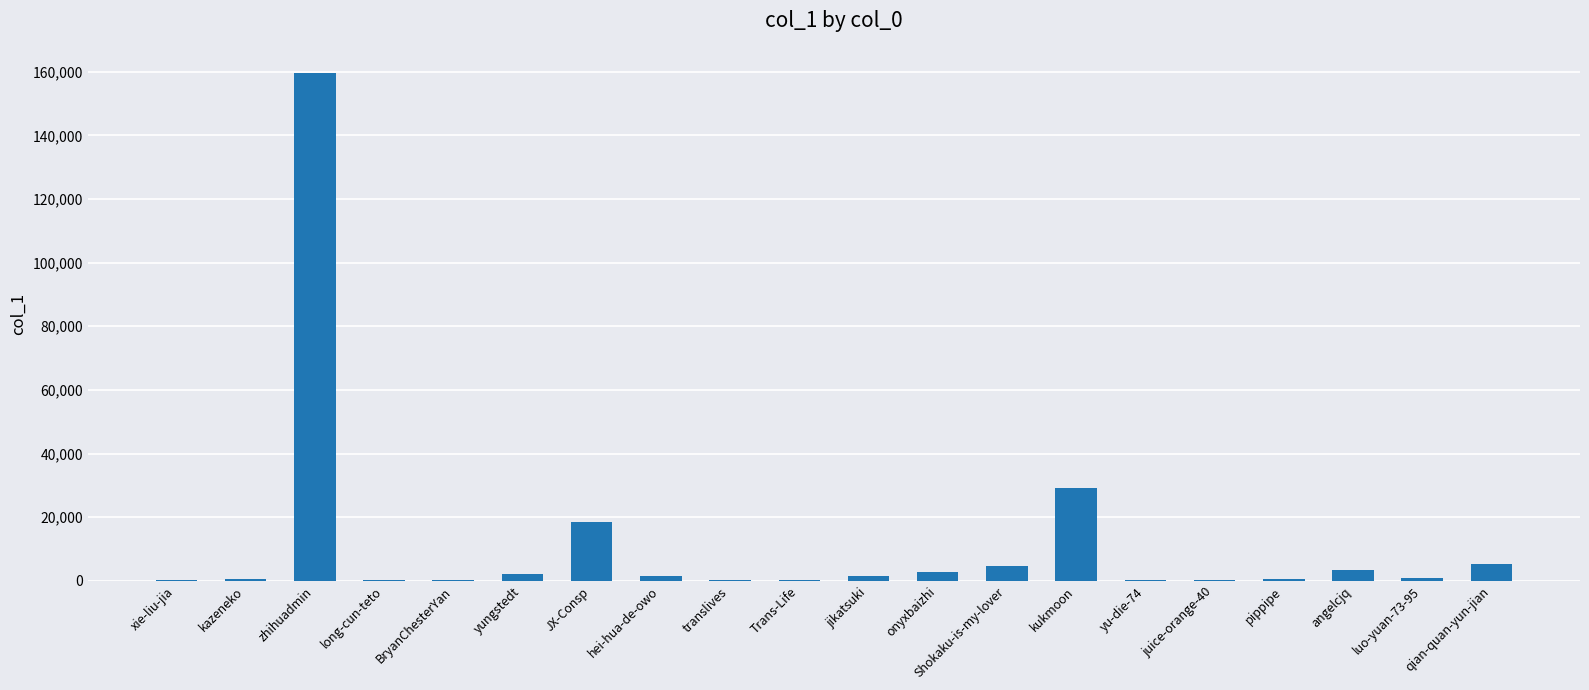

Count the number of data series in this chart.

1